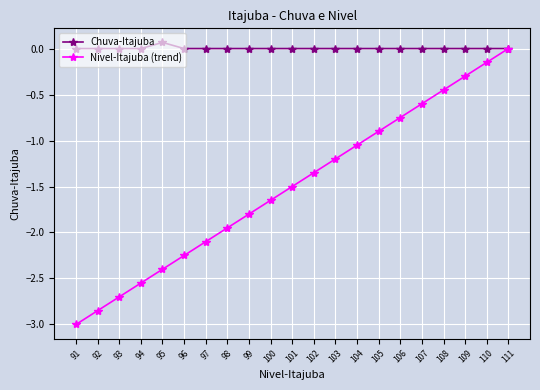

Which series has the widest spread of values?

Nivel-Itajuba (trend)